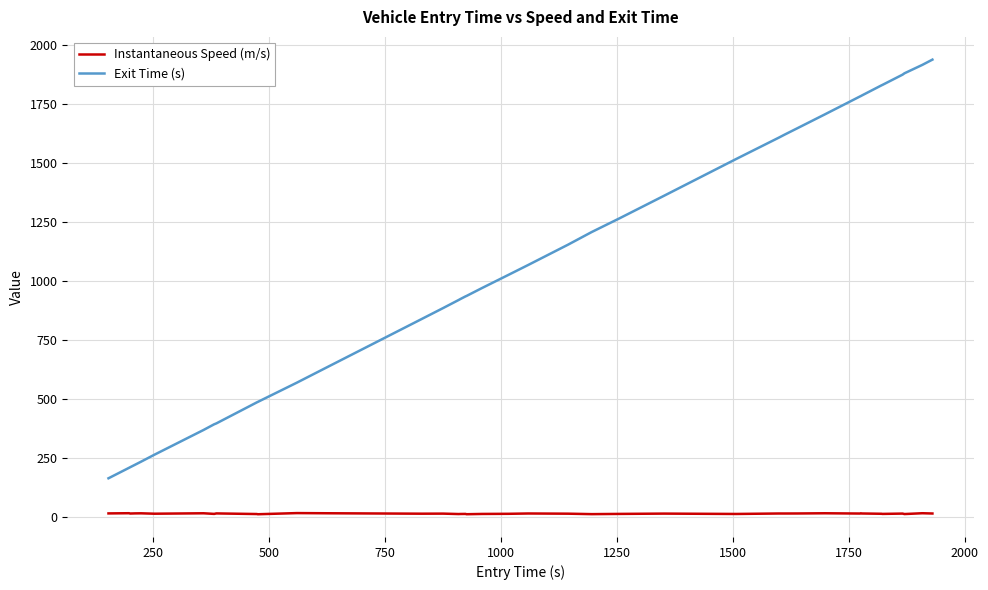

Rank the series by their maximum value, from highest to lowest.

Exit Time (s), Instantaneous Speed (m/s)